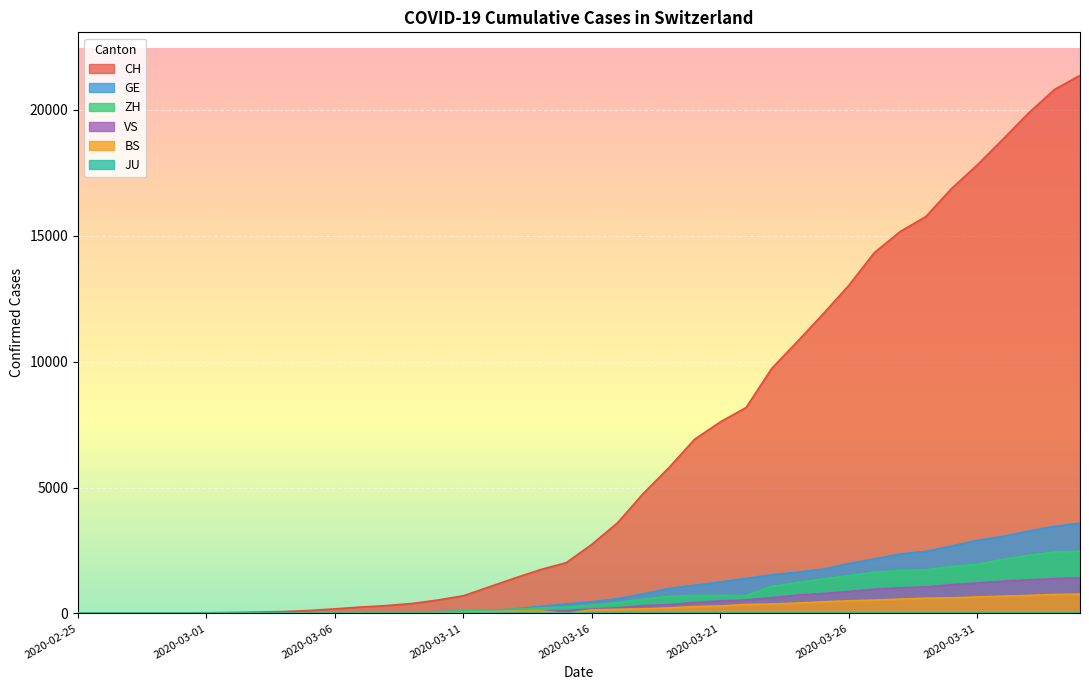

At which category is the sum across all series the highest?

2020-04-04